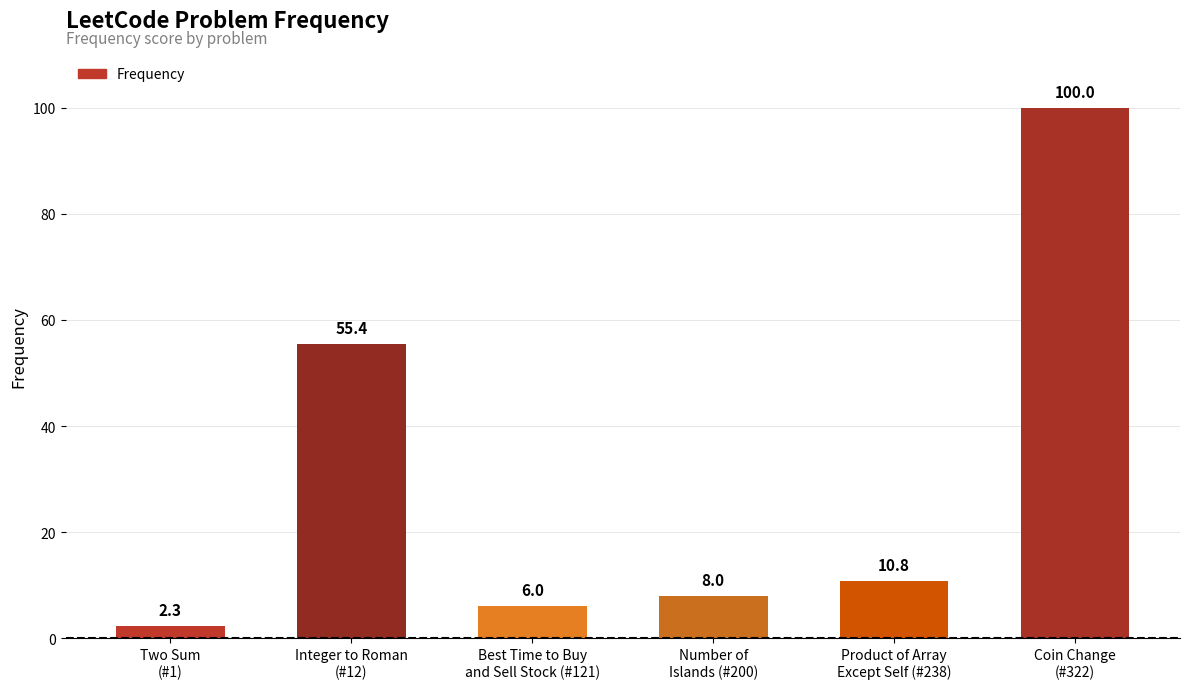

Reading right to left, transcribe all the data shown in this chart.

100.0	10.8	8.0	6.0	55.4	2.3